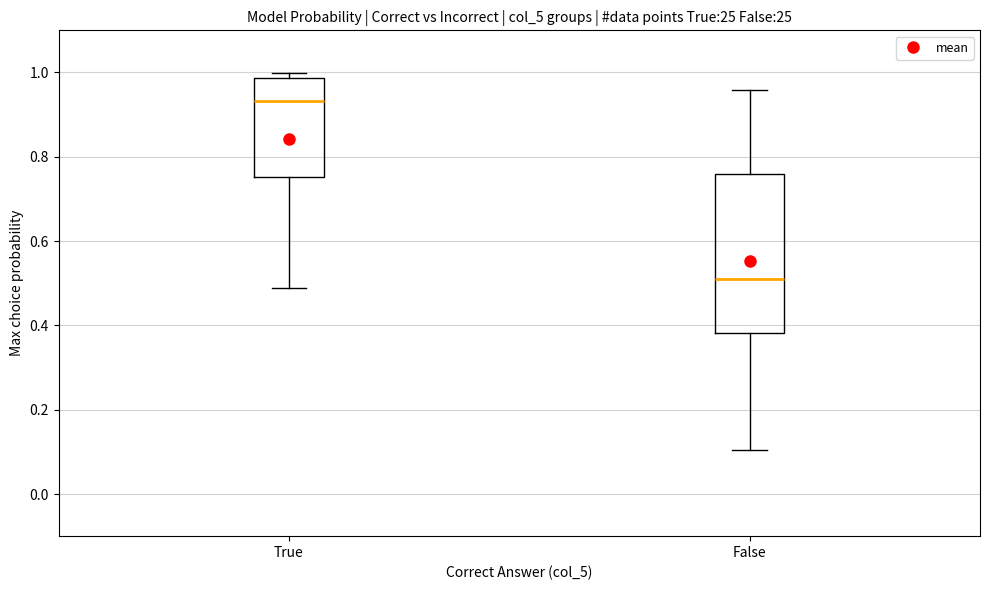

Which box is the tallest, from its lower edge to its upper edge?

False